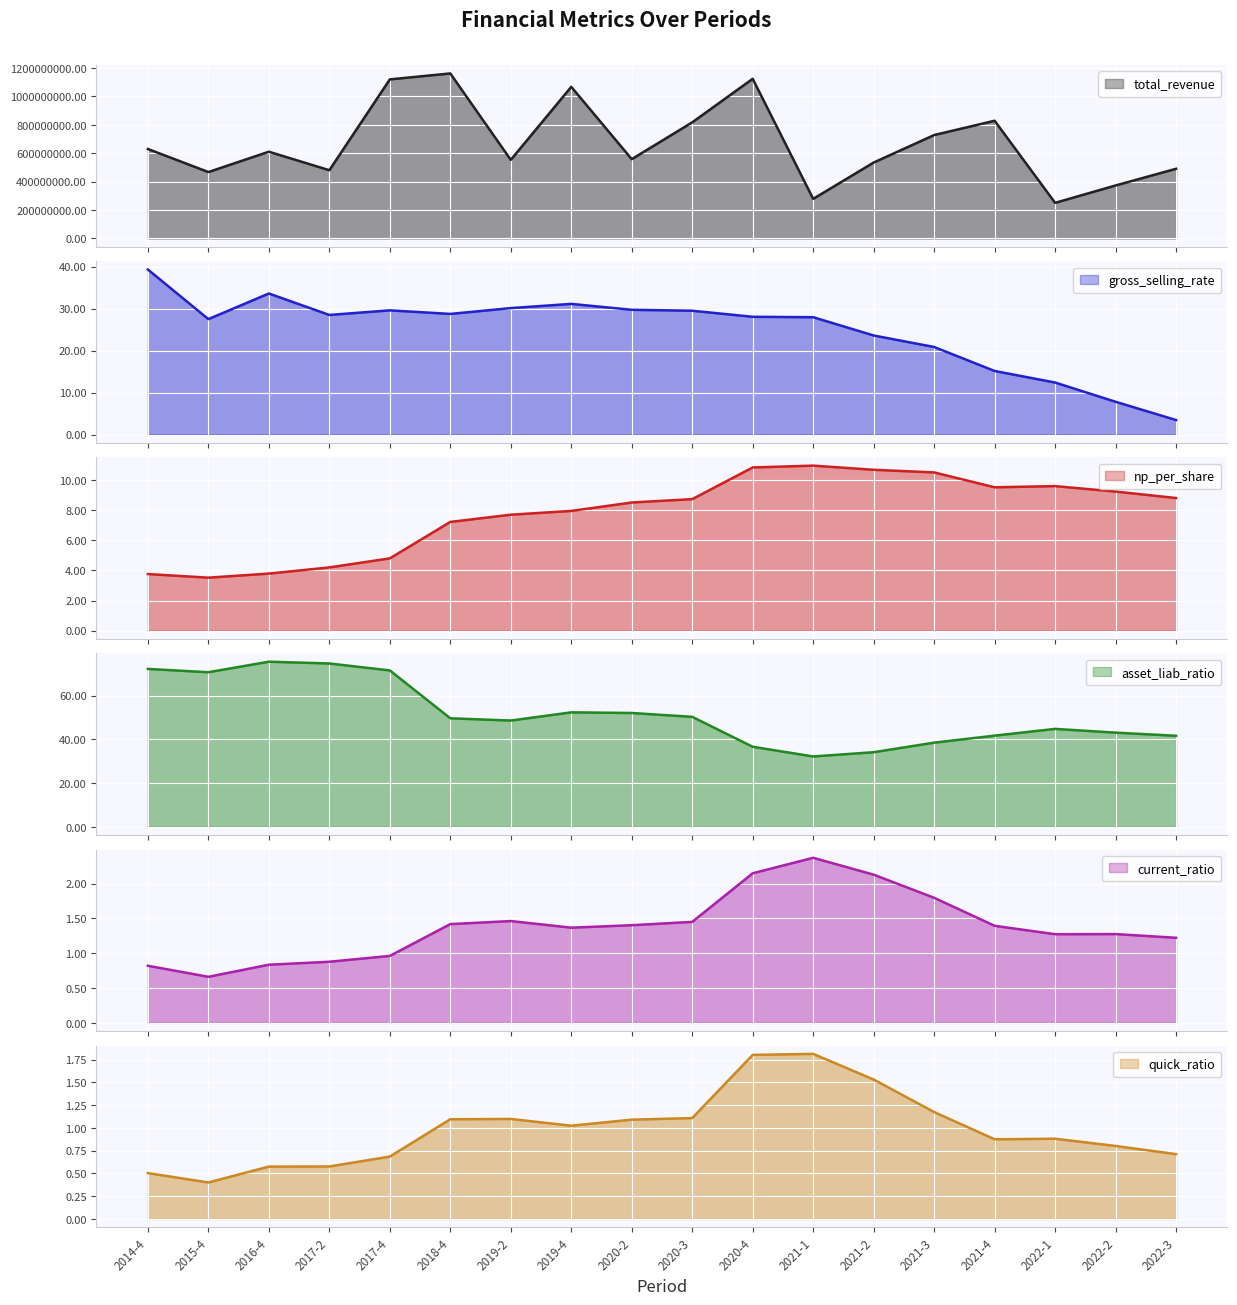

Count the number of data series in this chart.

6